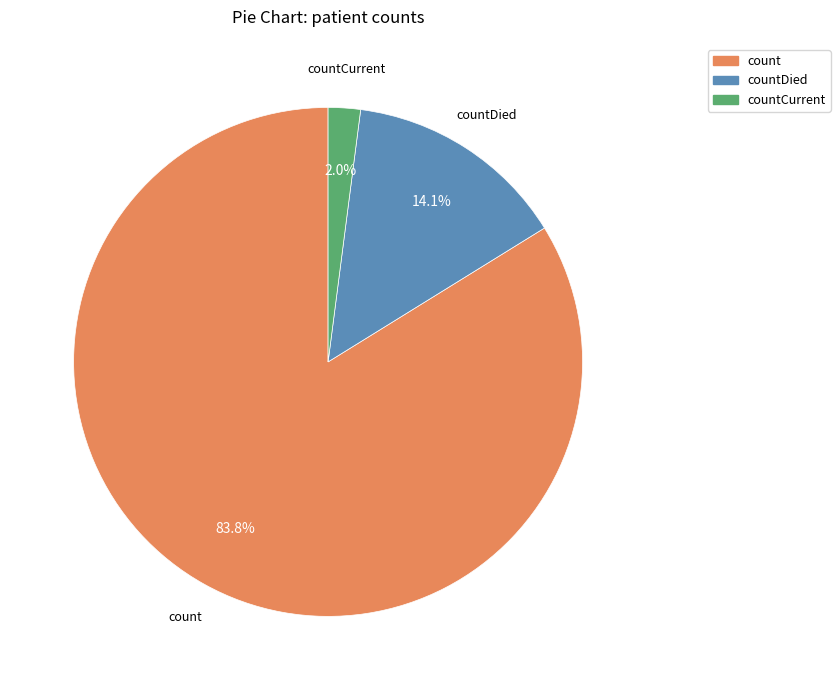

Is there any slice that represents more than half of the pie?

Yes